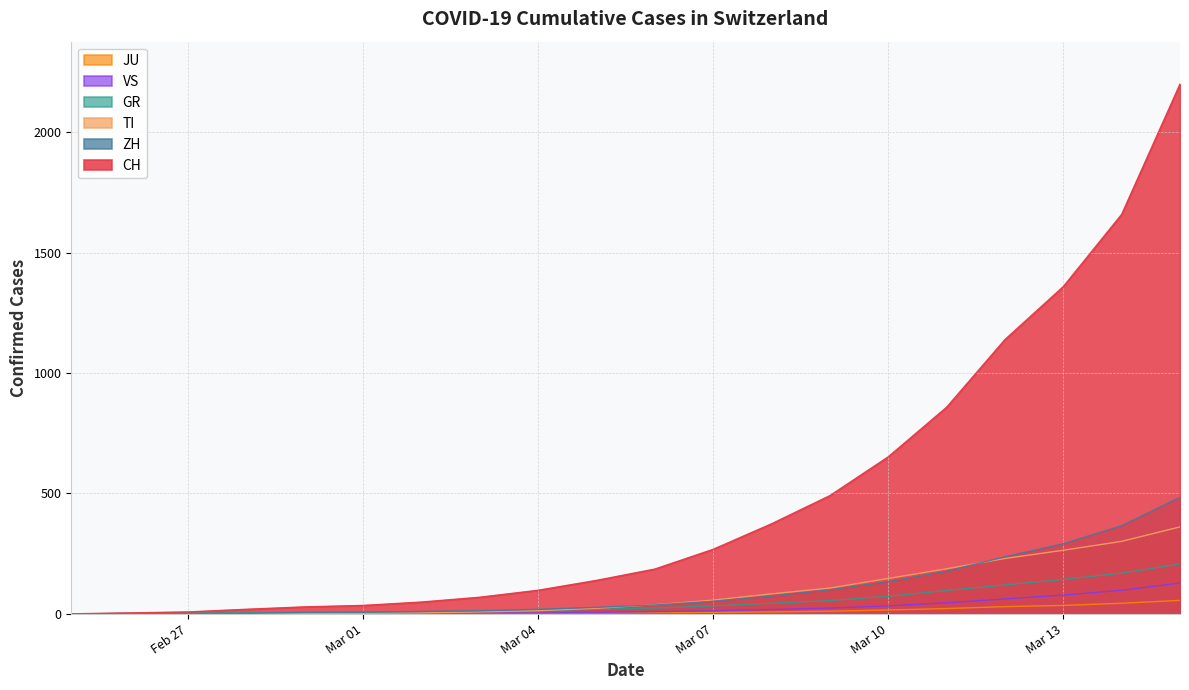

What is the difference between the highest and lowest values at 2020-02-28?

18